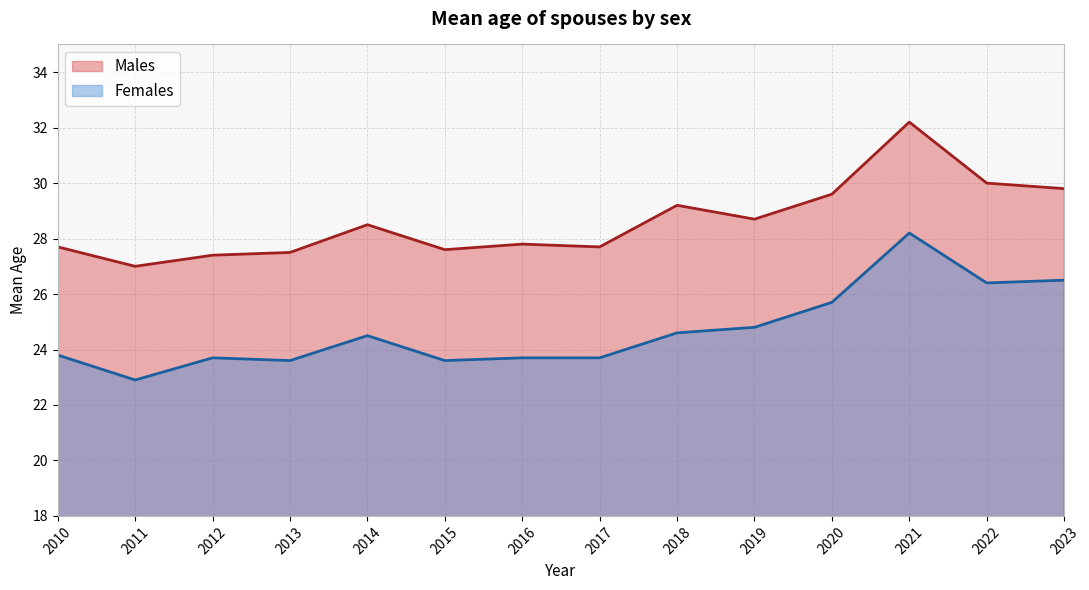

What is the value of the Males point at the 13th from the left?

30.0